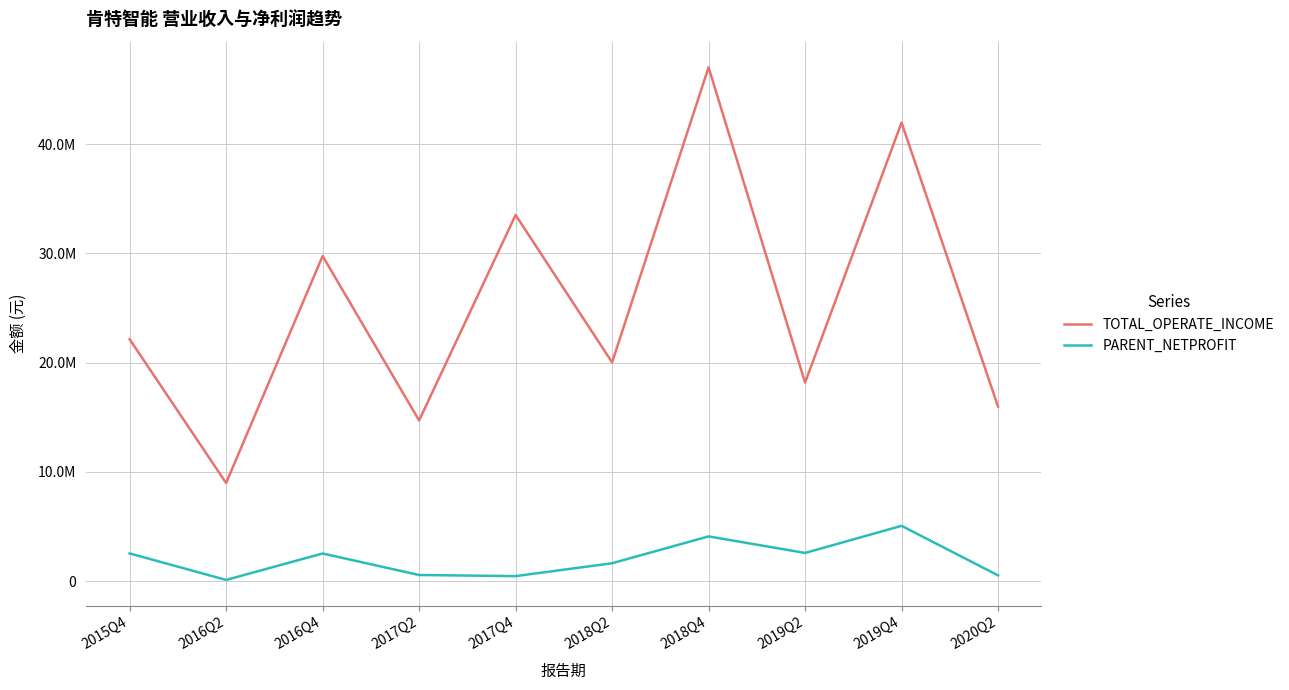

What are all the series names shown in the legend?

TOTAL_OPERATE_INCOME, PARENT_NETPROFIT